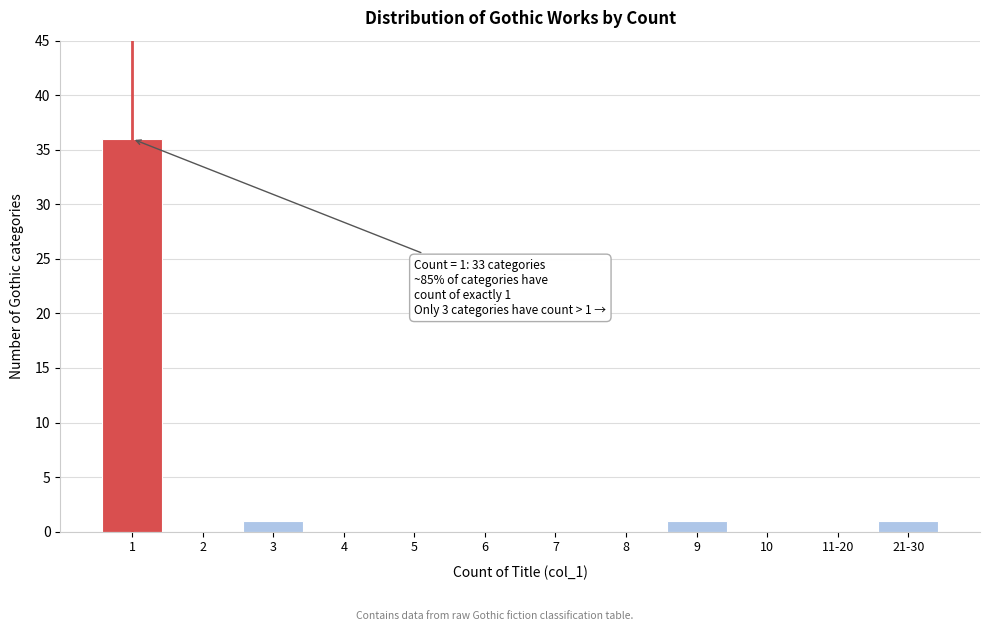

Reading left to right, list all the values displayed in this chart.

1=36	2=0	3=1	4=0	5=0	6=0	7=0	8=0	9=1	10=0	11-20=0	21-30=1